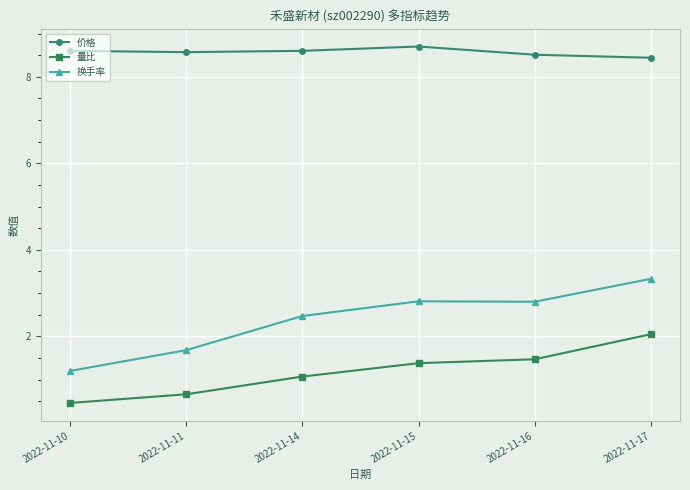

What is the lowest value of the 量比 series?

0.5